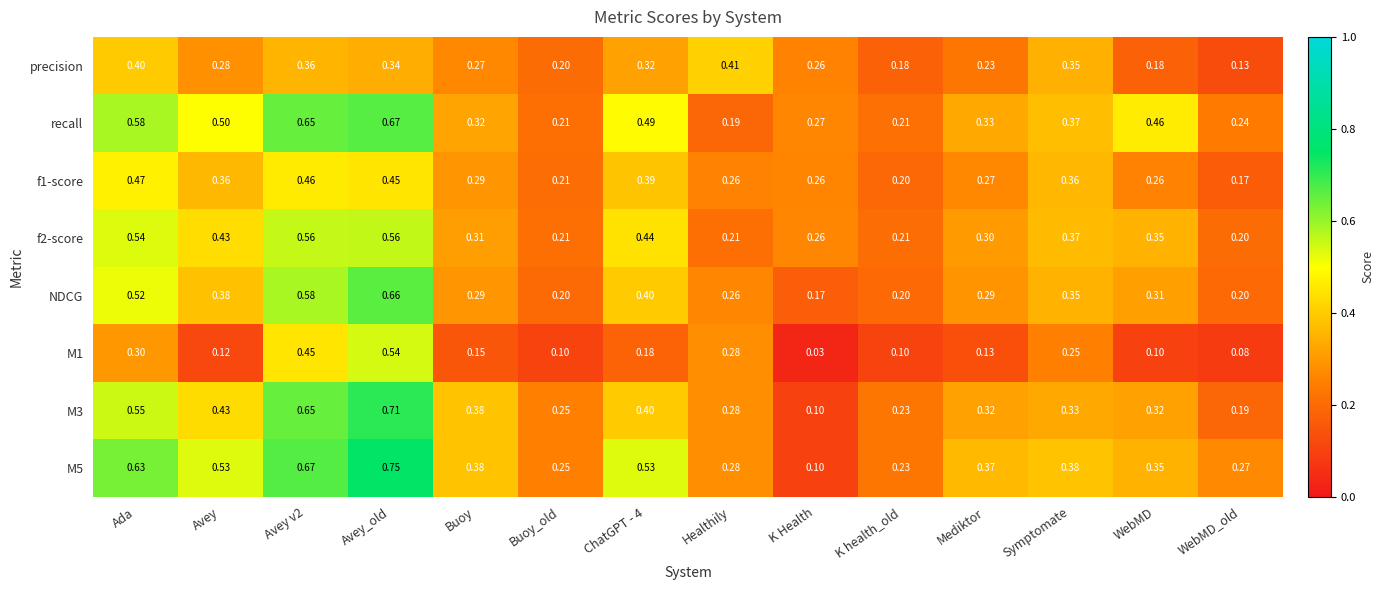

Where is f2-score nearest to the value 0?

WebMD_old